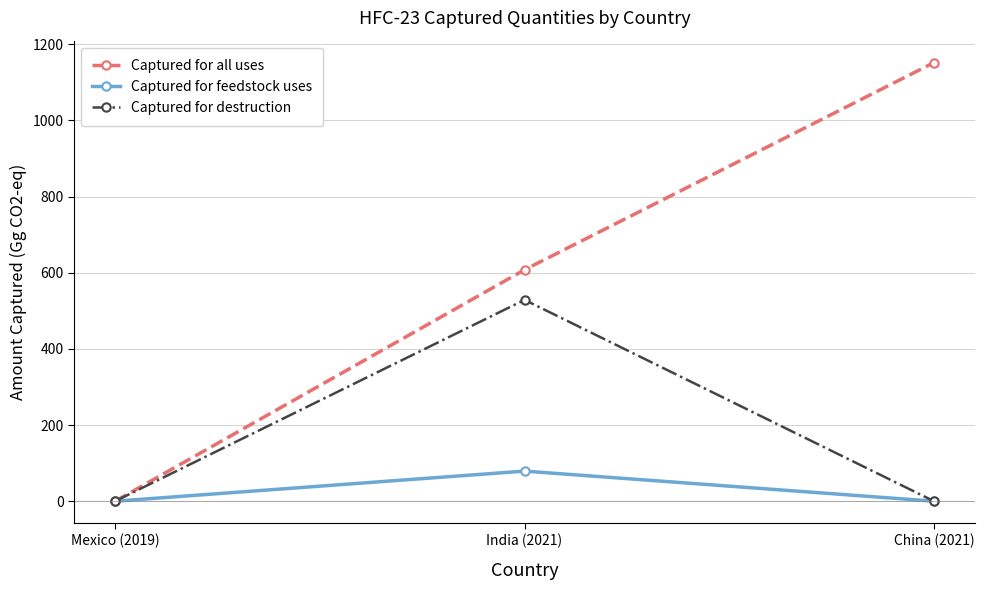

Rank the series by their maximum value, from highest to lowest.

Captured for all uses, Captured for destruction, Captured for feedstock uses